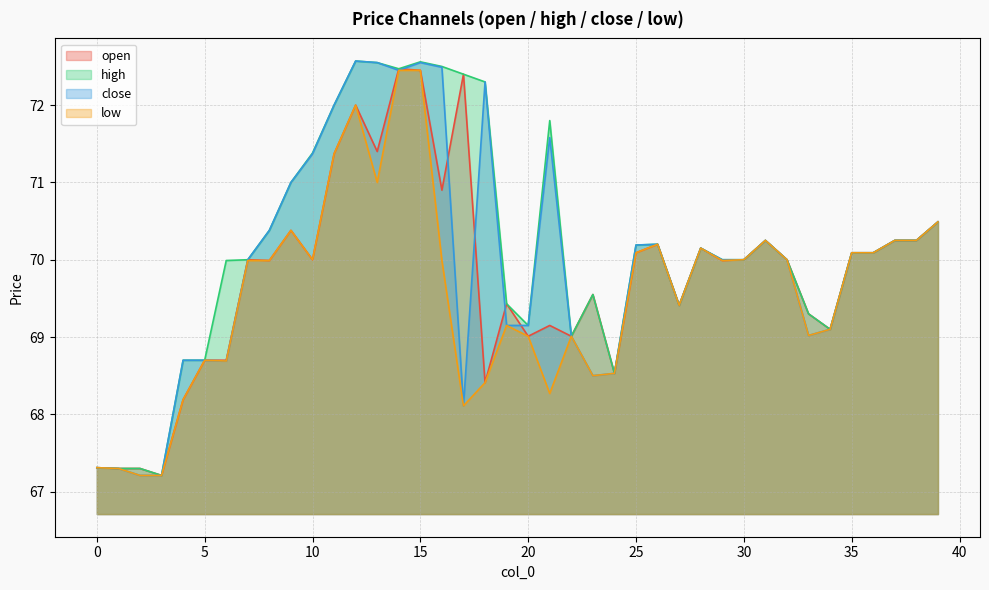

True or false: high has a value of 97.2 at 26.

False